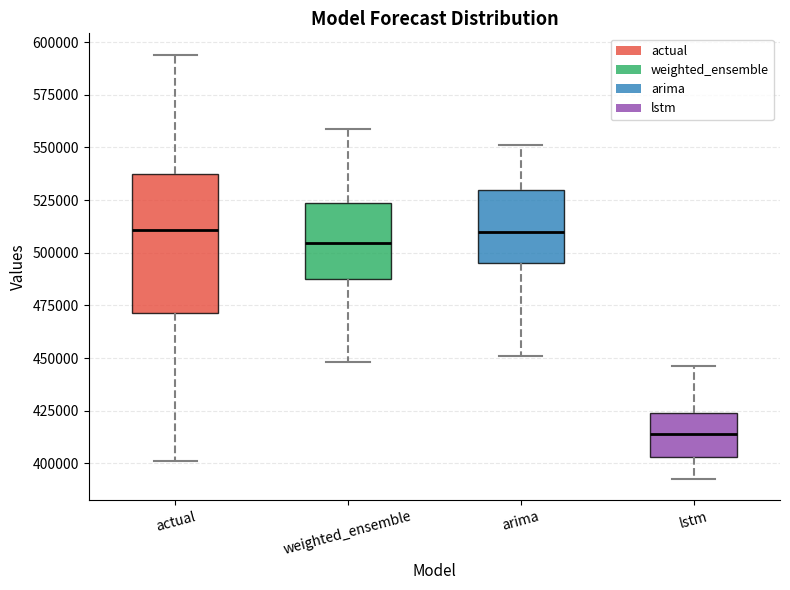

Where is the upper edge of the box for weighted_ensemble on the y-axis? The values are not printed on the chart, so give them approximately, as read against the axis.

525000